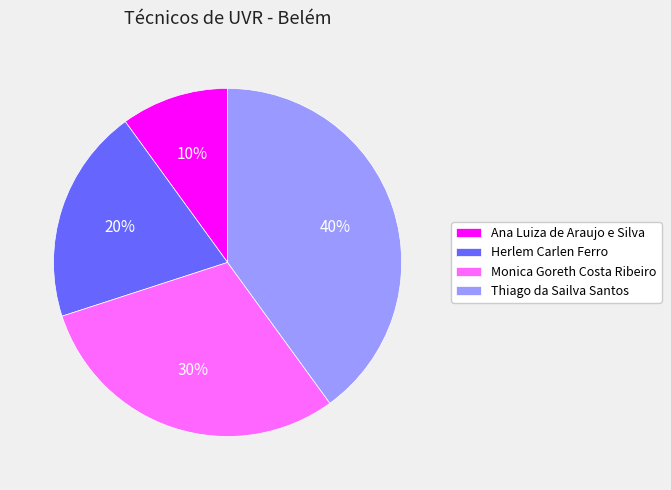

What is the largest slice in the pie chart?

Thiago da Sailva Santos